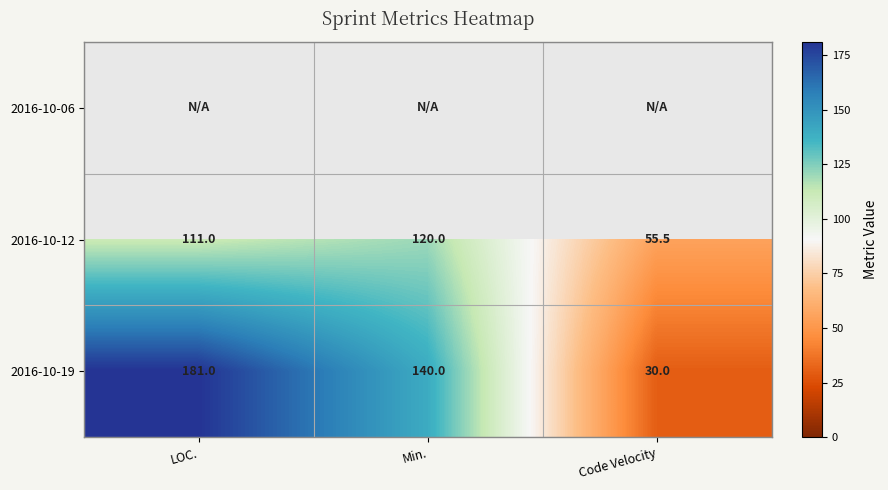

The 2016-10-19 series shows 30.0 at Code Velocity. True or false?

True